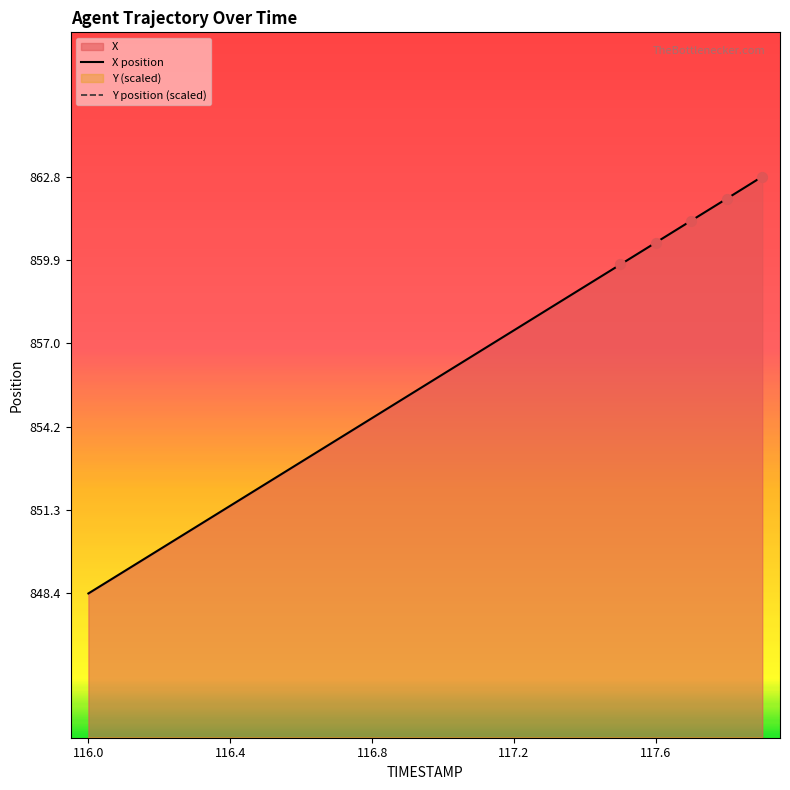

Which series has the largest total across all categories?

X position